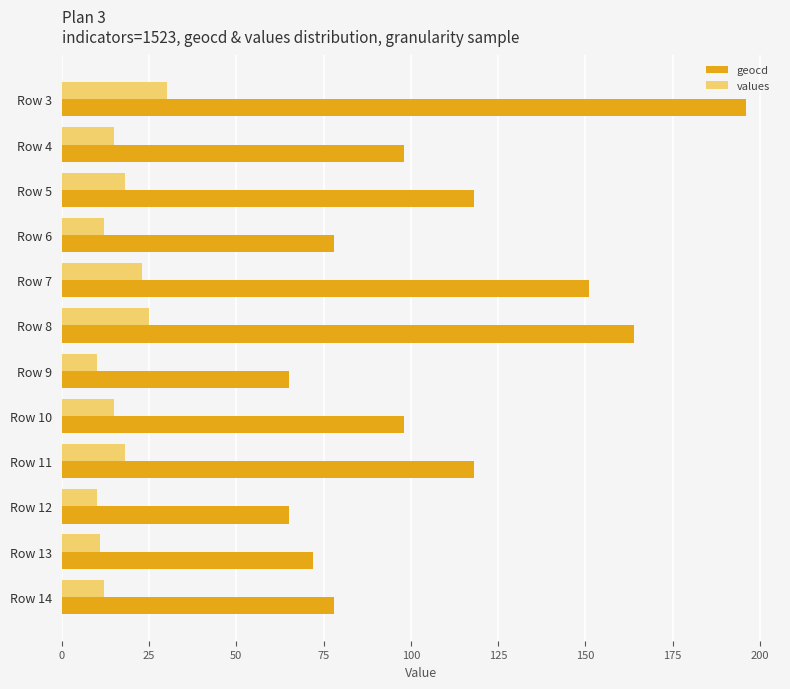

At which category is the sum across all series the highest?

Row 3